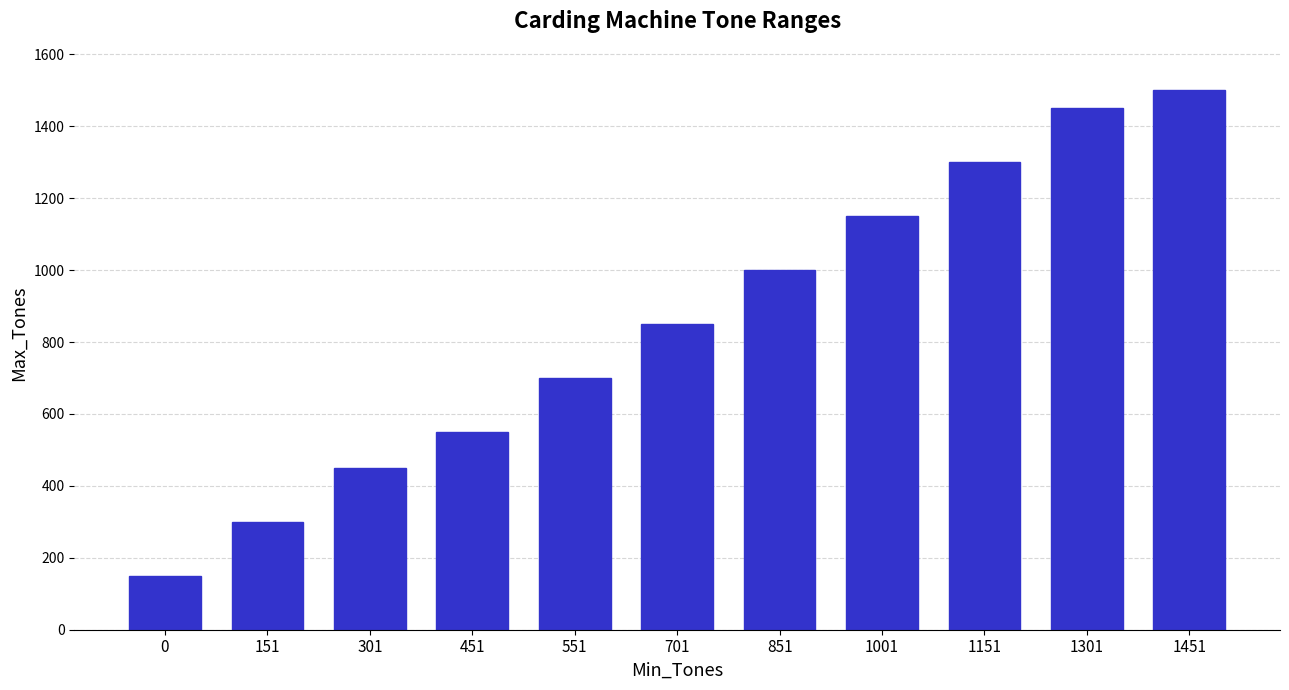

At which category does the chart reach its peak across all series?

1451